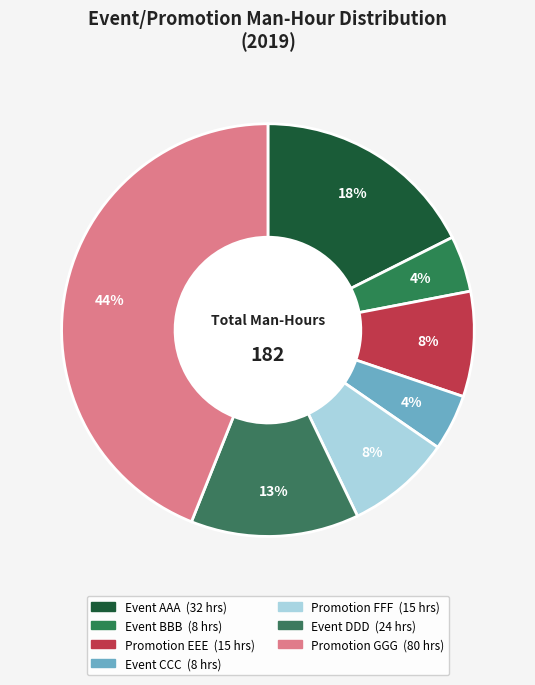

Count the number of slices in the pie.

7